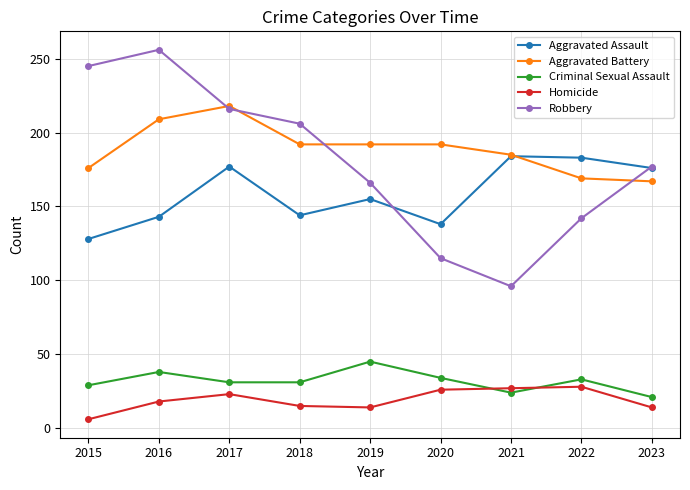

Which series changed the most between 2016 and 2022?

Robbery